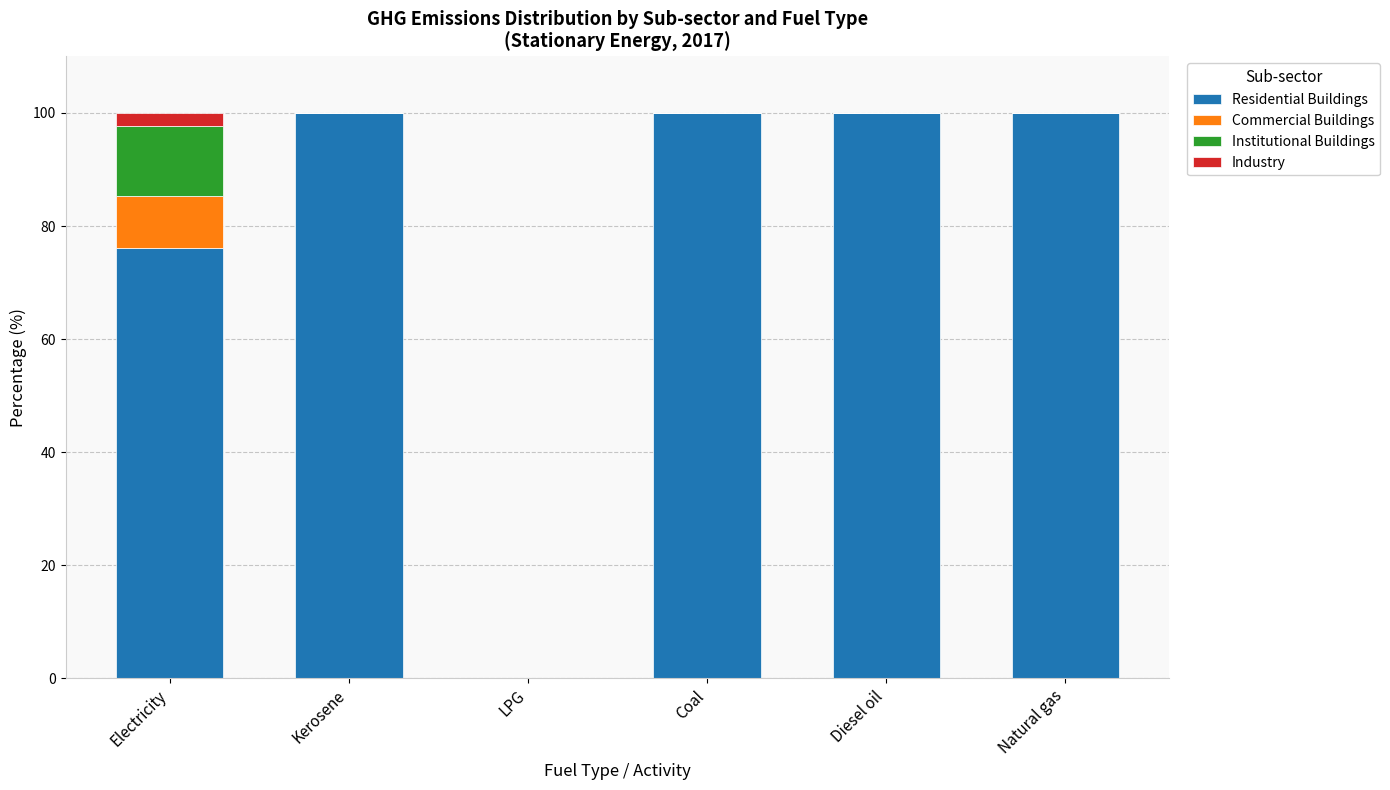

The value of Residential Buildings at LPG is 43.4. True or false?

False